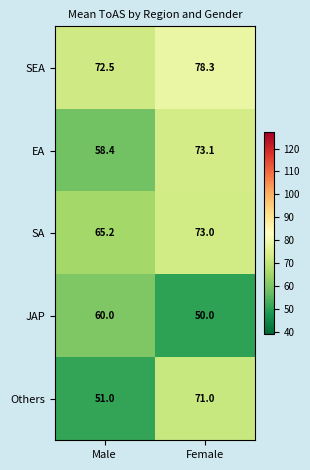

How many series are shown in this chart?

5